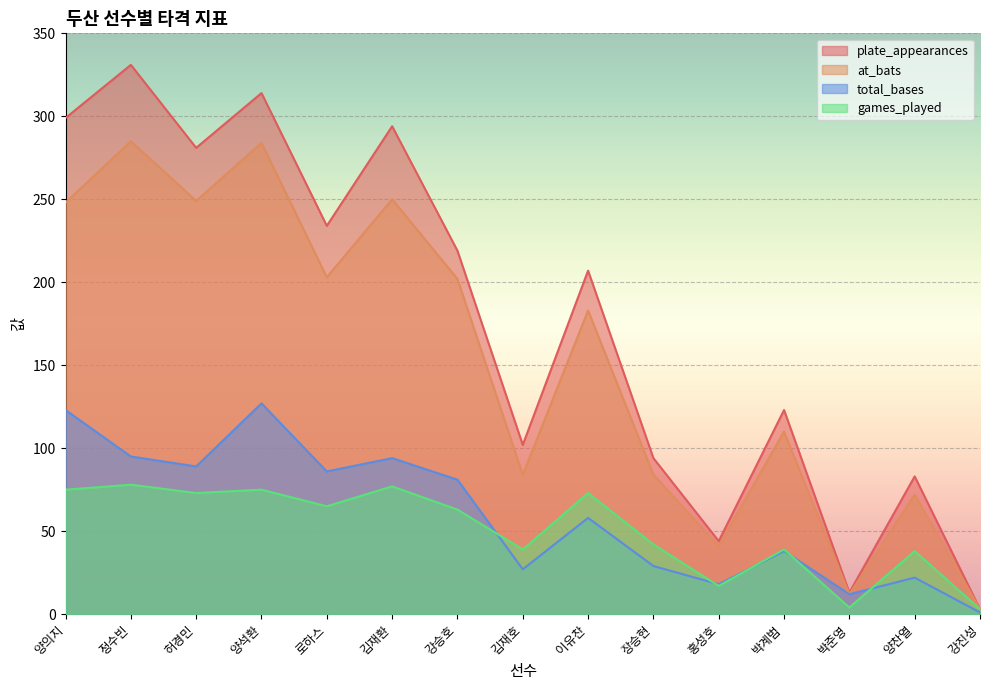

What is the sum of the games_played values at 김재환 and 홍성호?

94